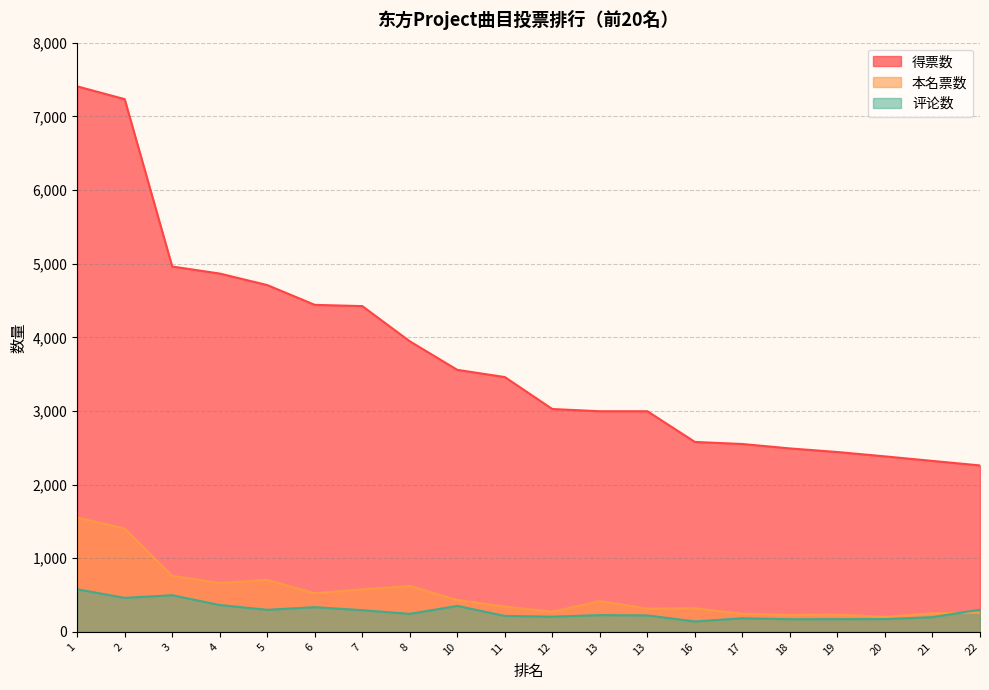

What is the value of the 评论数 point at the 17th from the left?

172